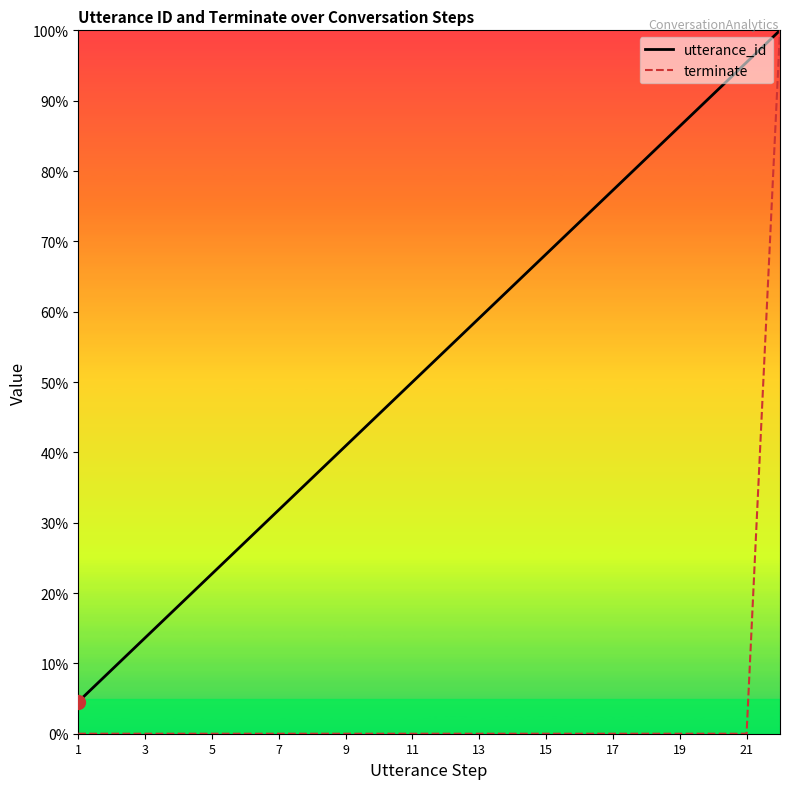

Which series has the widest spread of values?

terminate